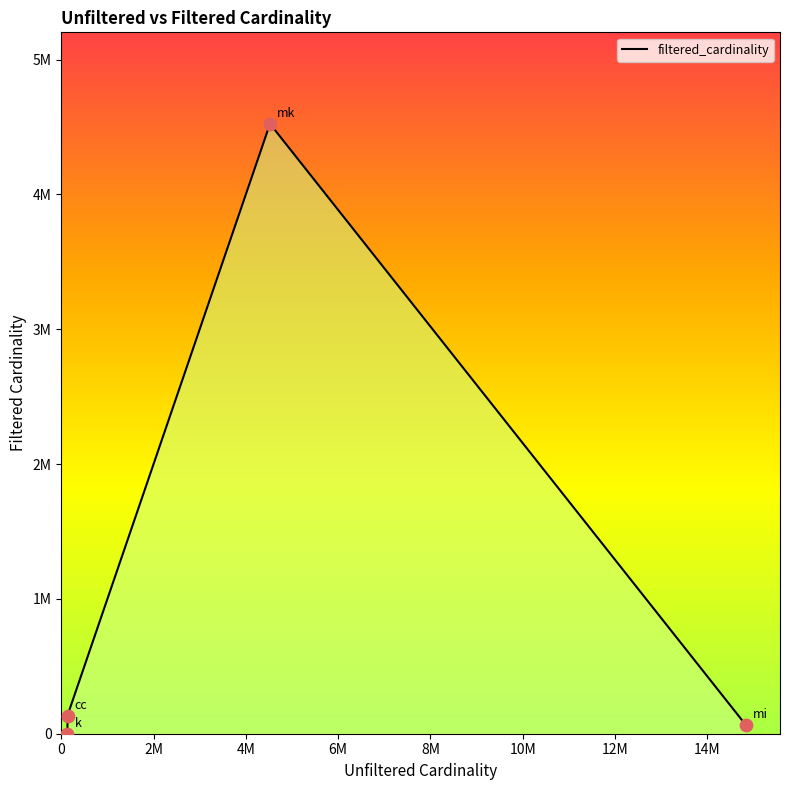

What is the change in value from cc to mk?

+4388844